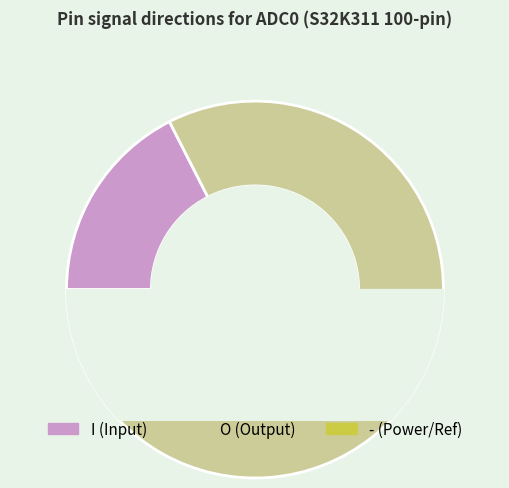

True or false: I accounts for 23% of the total.

False